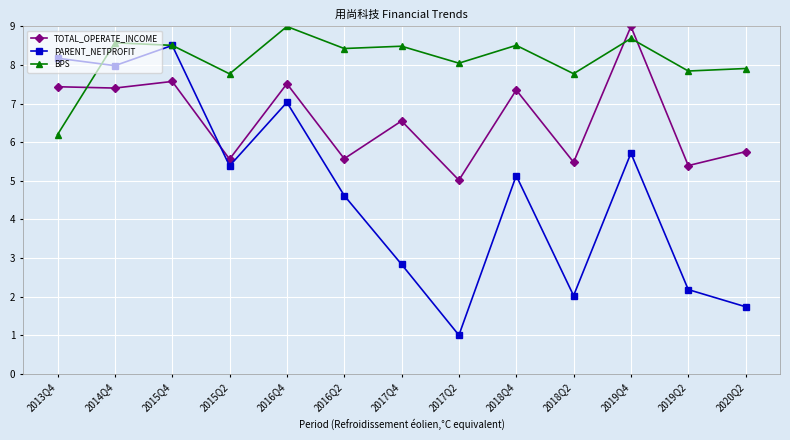

At which label does TOTAL_OPERATE_INCOME first exceed 6?

2013Q4